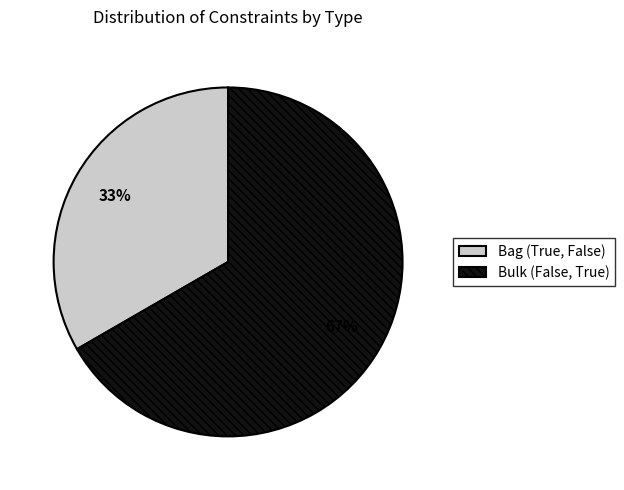

Is there a majority slice in this chart?

Yes